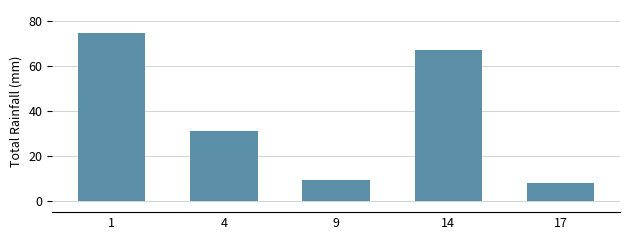

Is it true that the value at 1 is 36.4?

False